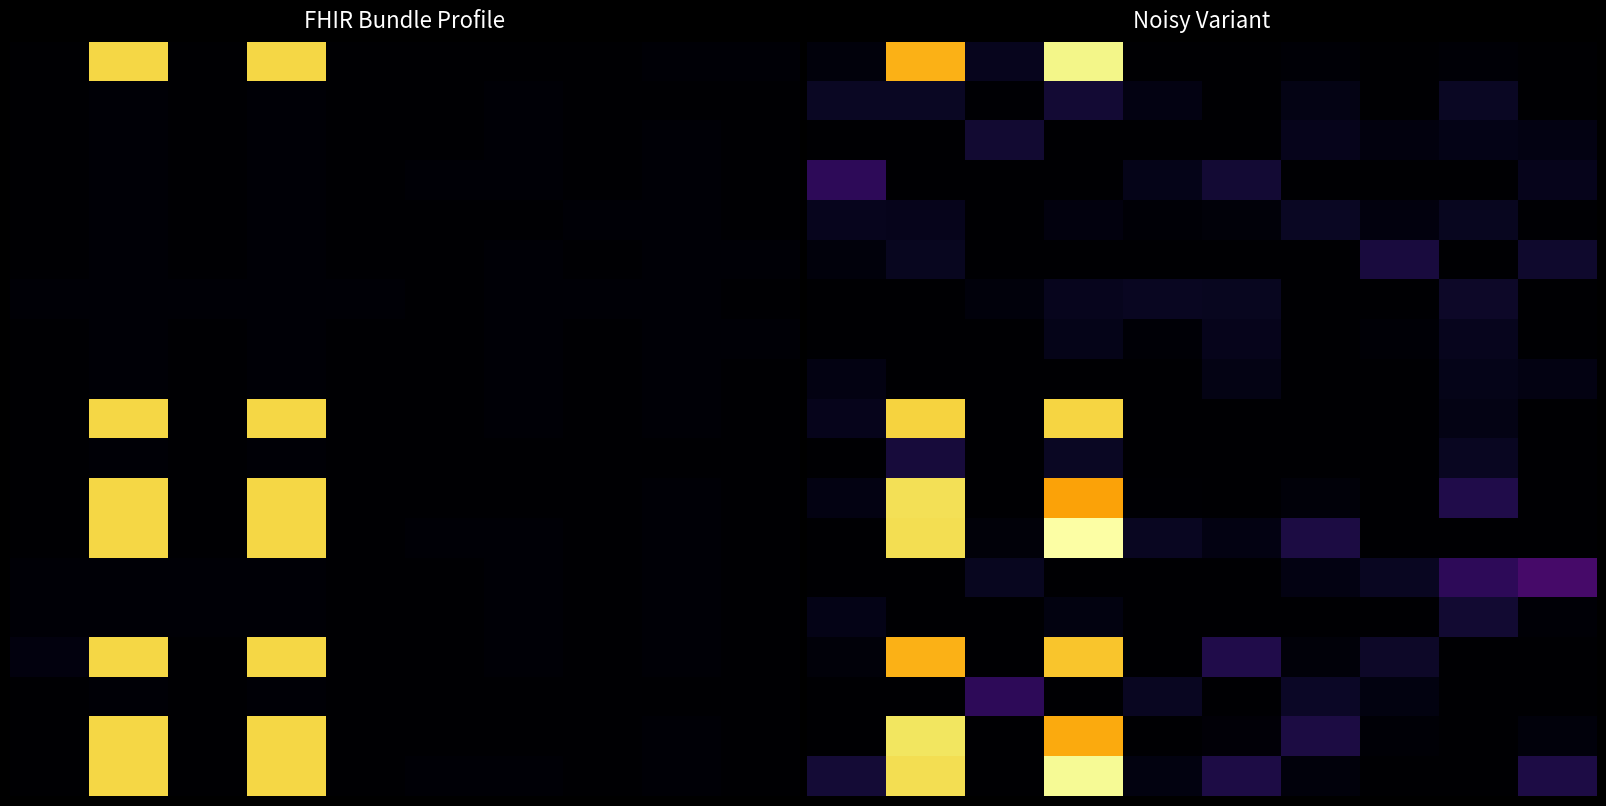

What is the total value across all series at 9?

61.6